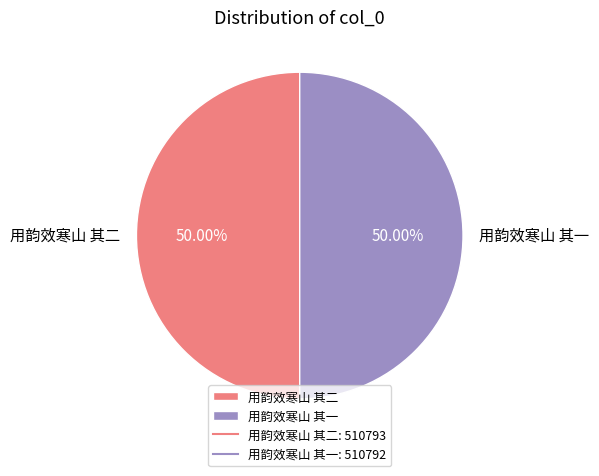

Is the sum of 用韵效寒山 其二 and 用韵效寒山 其一 greater than half?

Yes